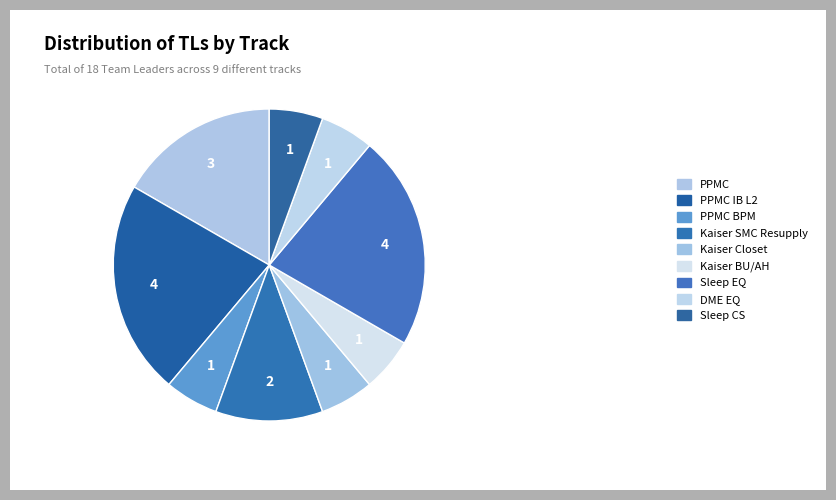

Count the number of slices in the pie.

9